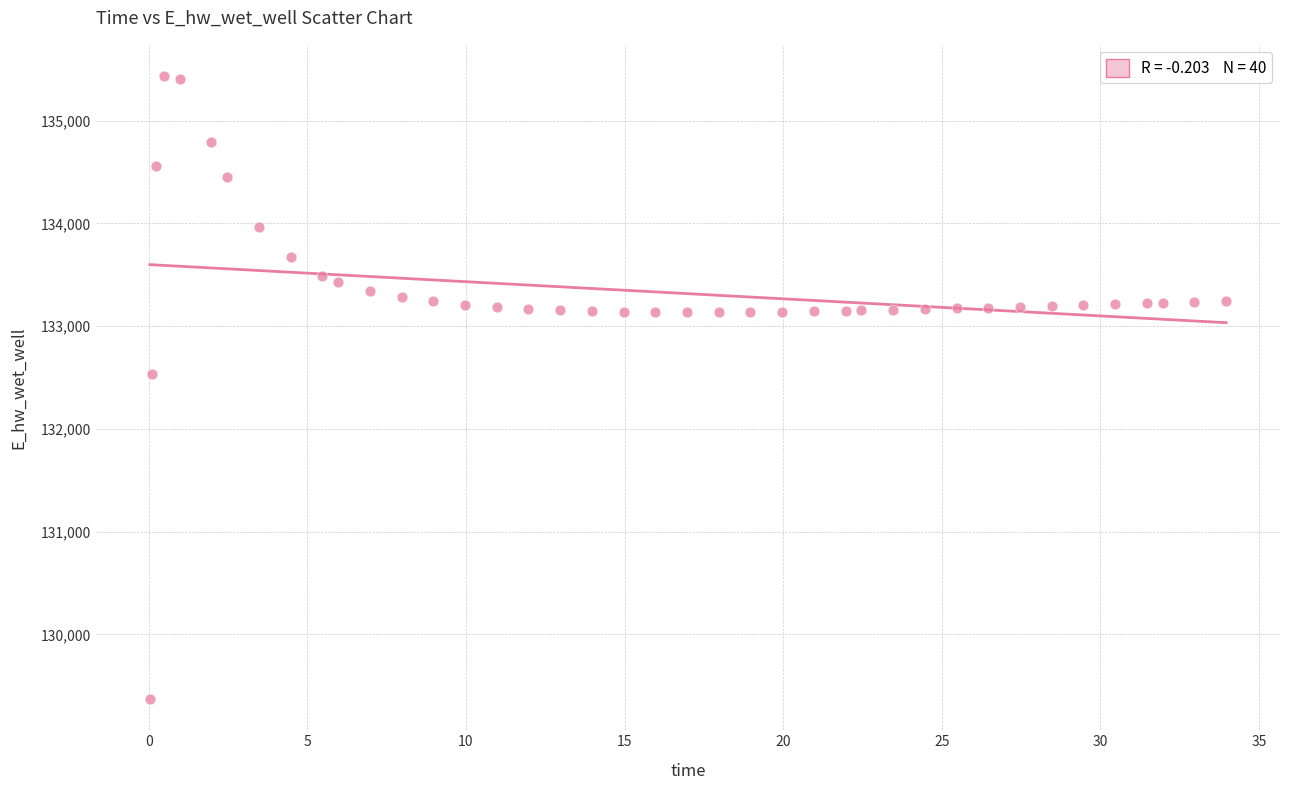

What Y value in the scatter plot is closest to 132402?

132536.1